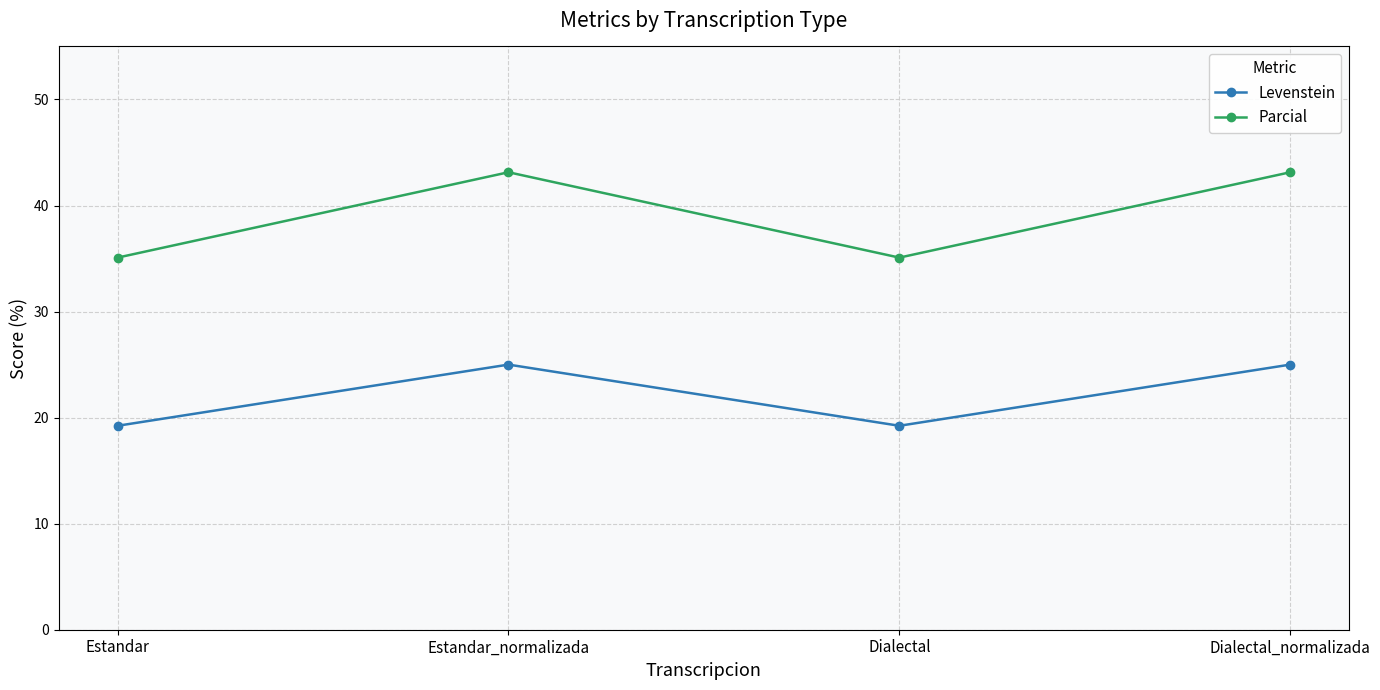

Between Estandar_normalizada and Dialectal, which series saw the biggest shift?

Parcial